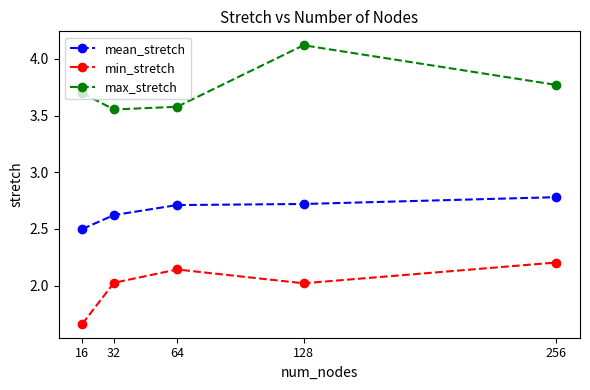

Does the chart display data point markers on the line(s)?

Yes